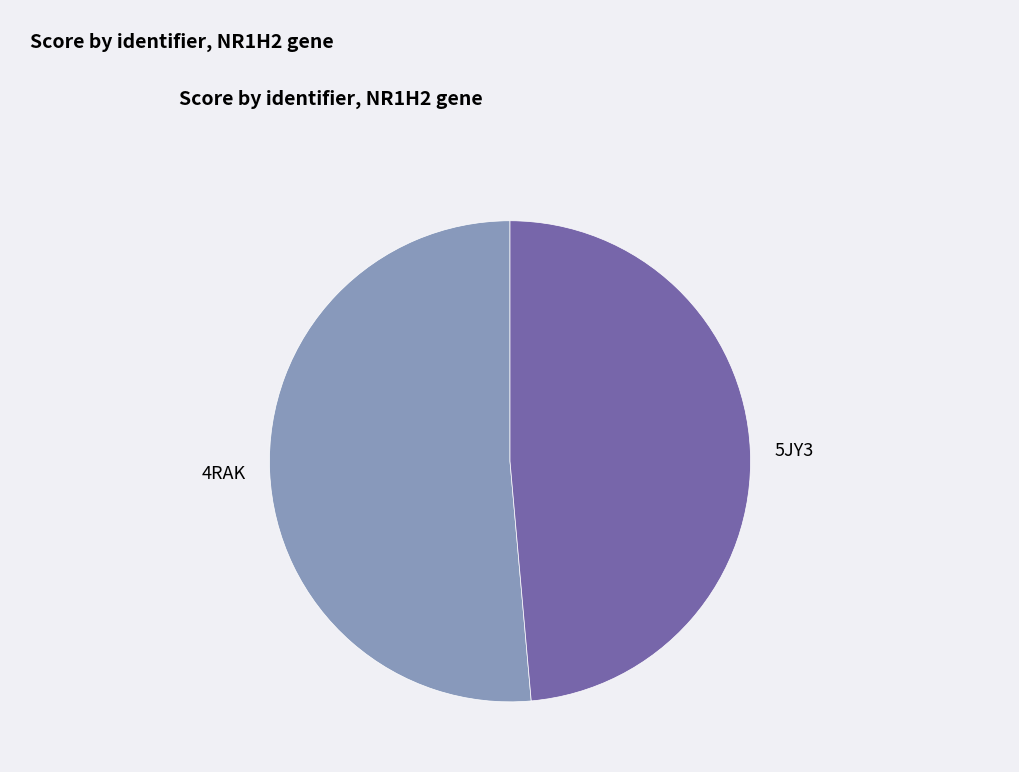

Do 5JY3 and 4RAK together represent more than half of the pie?

Yes